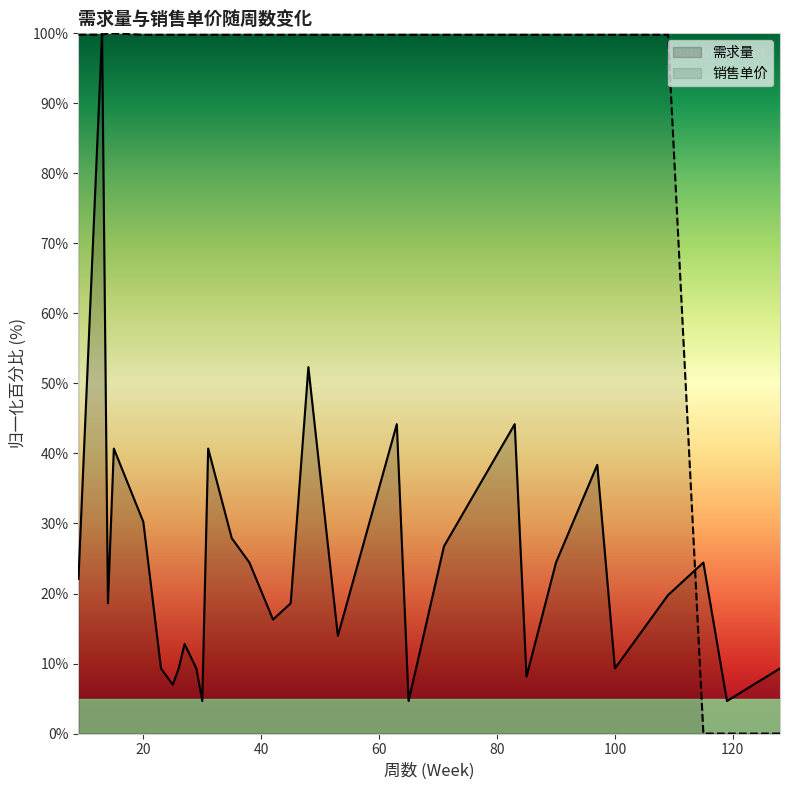

What is the value of the 需求量 point at the 3rd from the left?

18.6